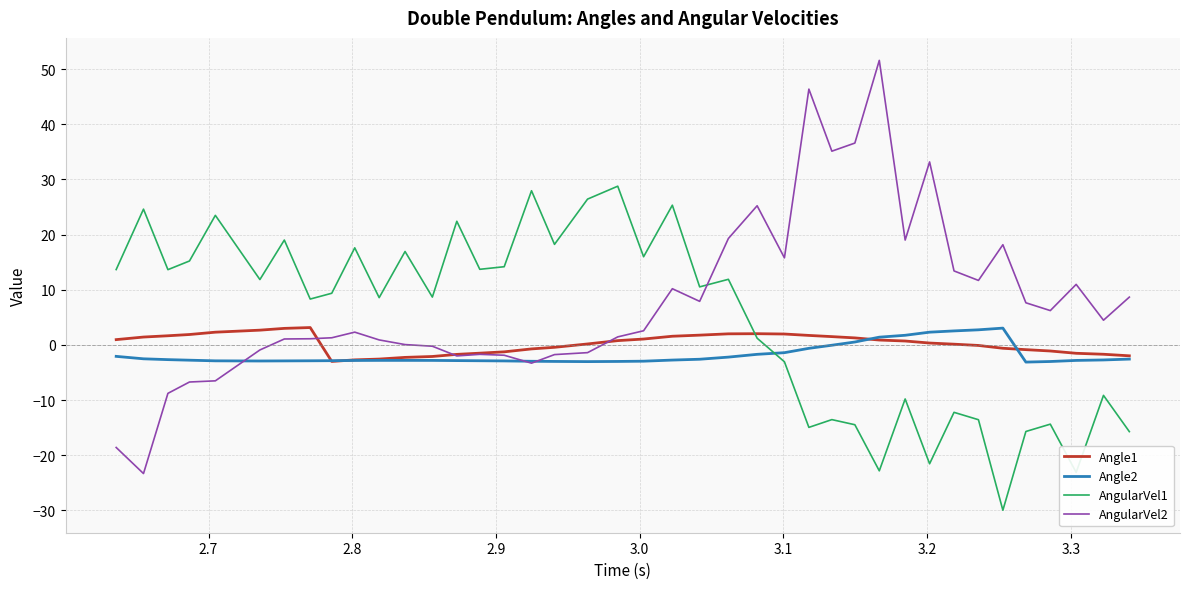

True or false: Angle2 has more than 1 interior local peaks.

True